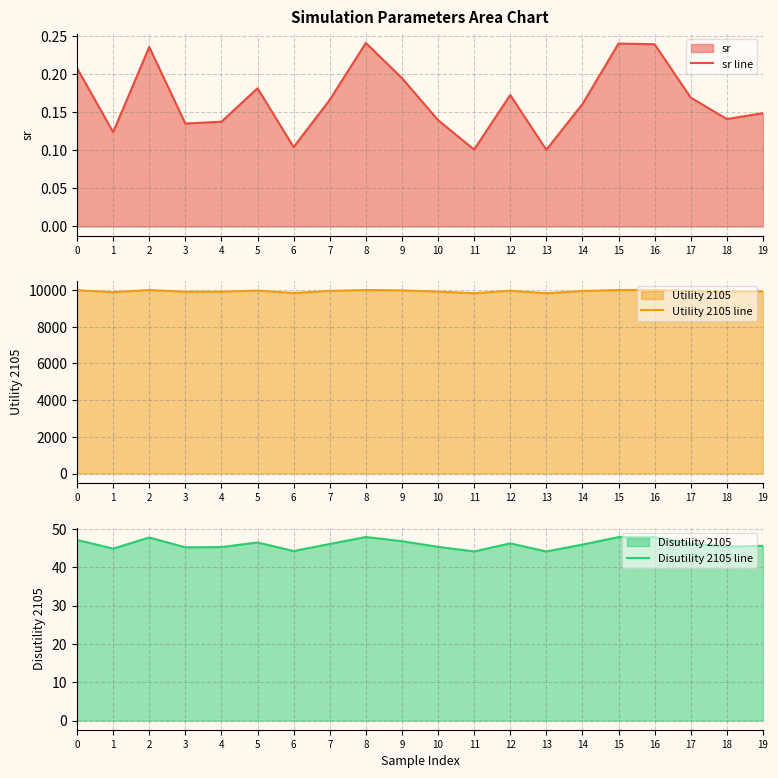

How many lines are shown in the chart?

3